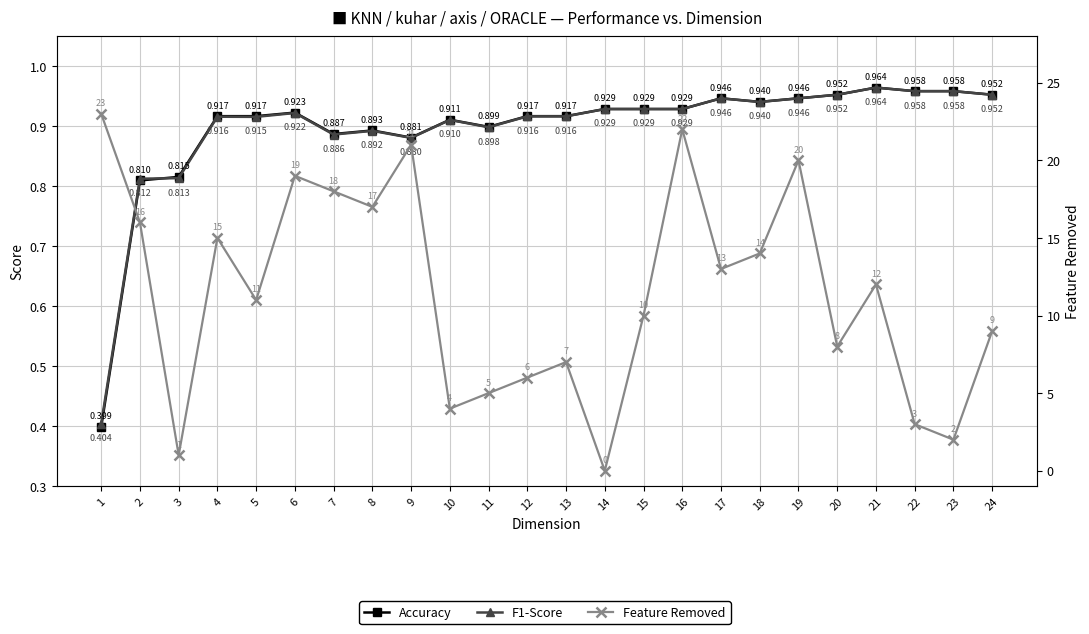

Reading right to left, transcribe all the data shown in this chart.

Accuracy: 0.4	0.8	0.8	0.9	0.9	0.9	0.9	0.9	0.9	0.9	0.9	0.9	0.9	0.9	0.9	0.9	0.9	0.9	0.9	1.0	1.0	1.0	1.0	1.0
F1-Score: 0.4	0.8	0.8	0.9	0.9	0.9	0.9	0.9	0.9	0.9	0.9	0.9	0.9	0.9	0.9	0.9	0.9	0.9	0.9	1.0	1.0	1.0	1.0	1.0
Feature Removed: 23.0	16.0	1.0	15.0	11.0	19.0	18.0	17.0	21.0	4.0	5.0	6.0	7.0	0.0	10.0	22.0	13.0	14.0	20.0	8.0	12.0	3.0	2.0	9.0